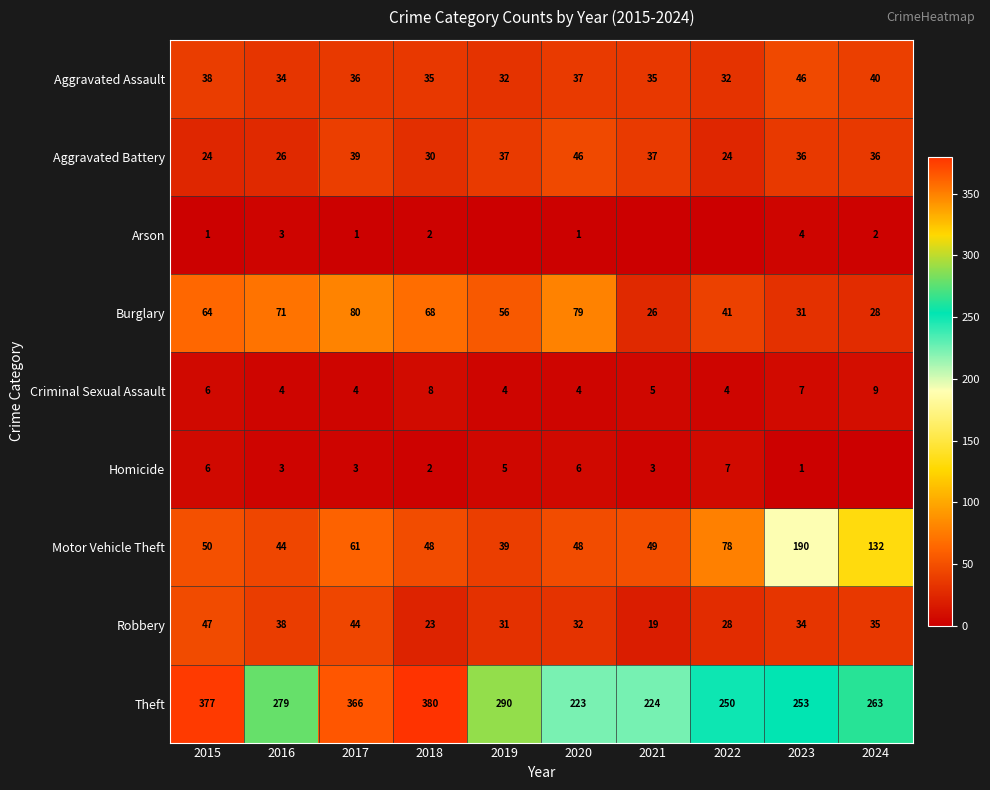

Which category has the highest value across all series?

2018